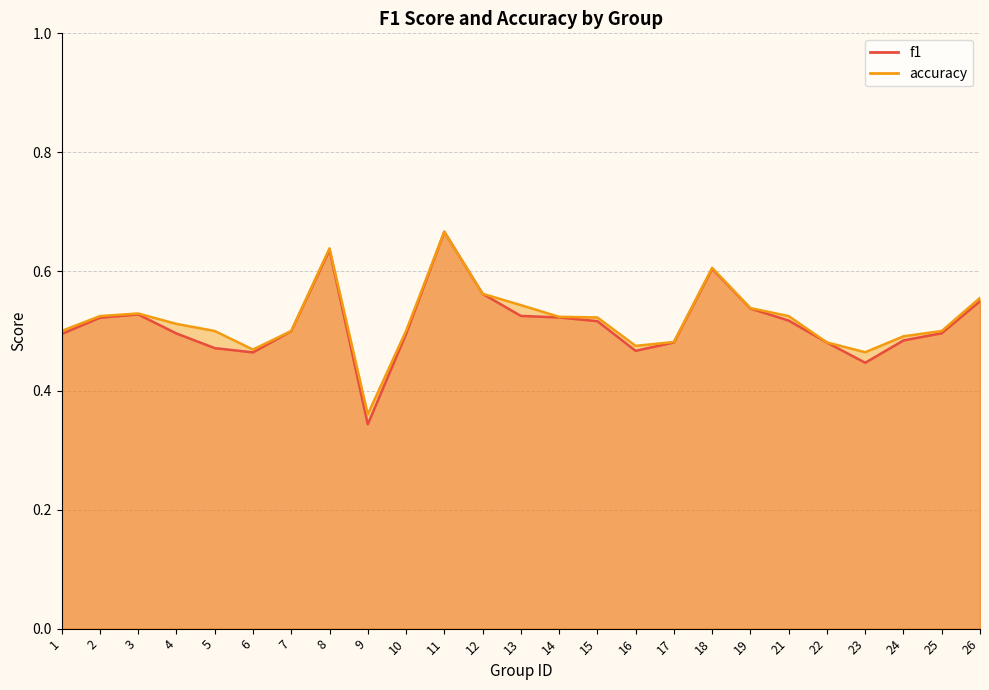

At how many categories does at least one series exceed 0?

25